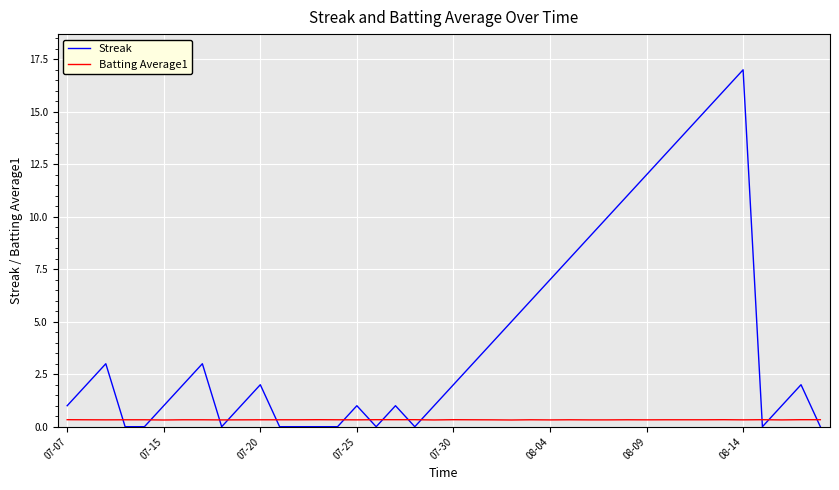

What is the highest value of the Streak series?

17.0